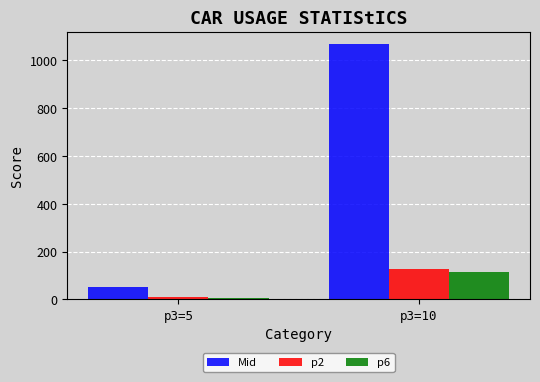

Which series changed the most between p3=5 and p3=10?

Mid